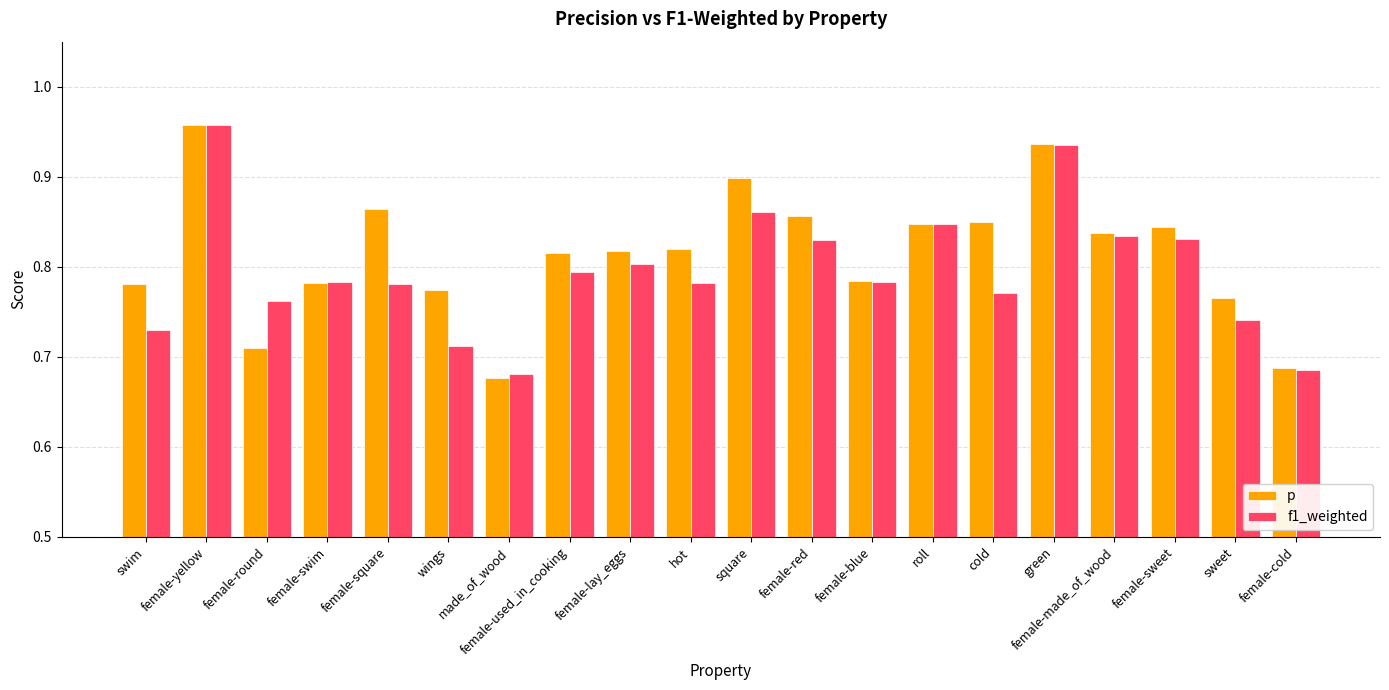

Which series has the largest range (max minus min)?

p